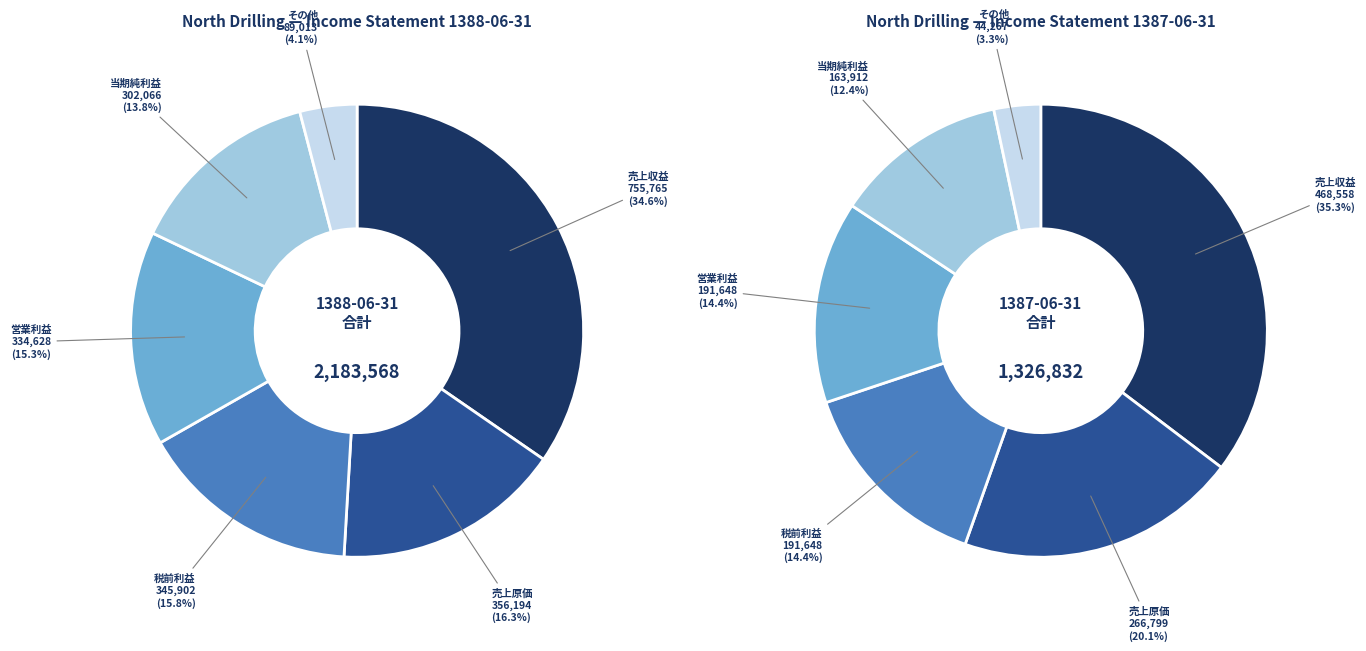

The 3 slice represents 11% of the pie. True or false?

False